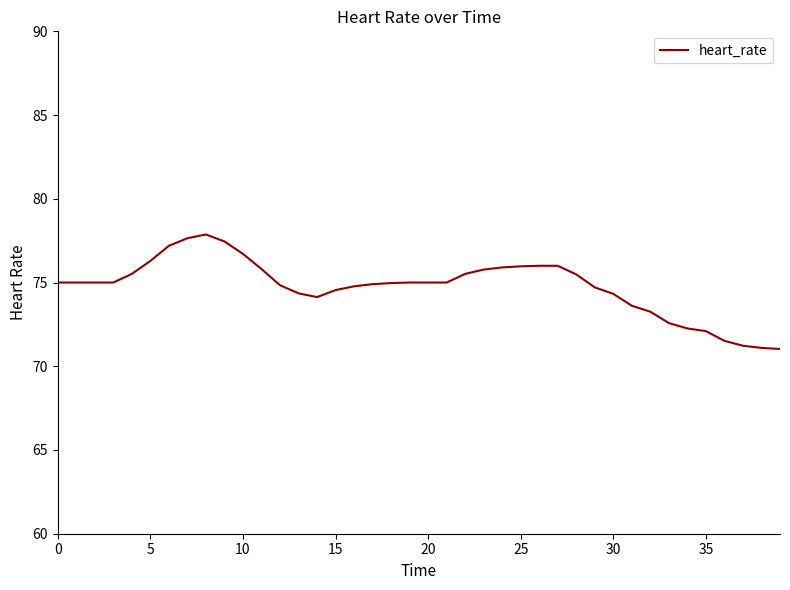

Is this an area chart (filled region under the line)?

No